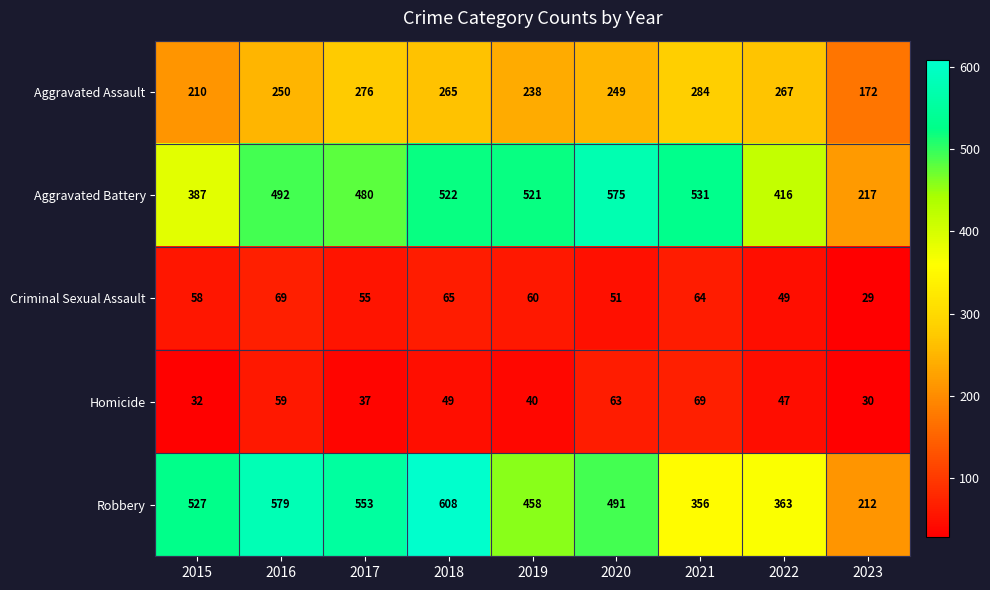

Which category has the highest value across all series?

2018